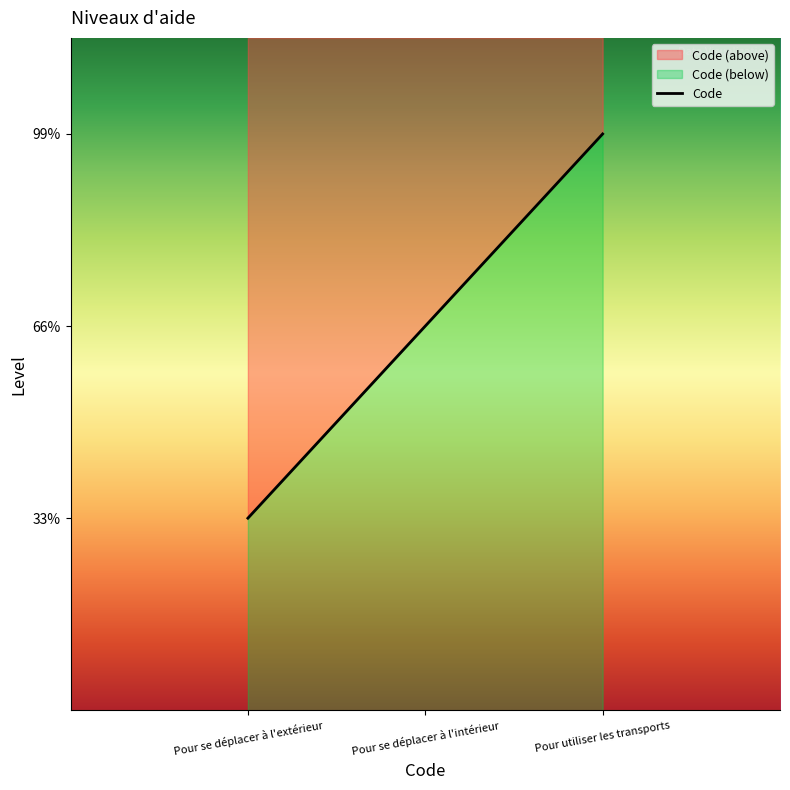

Which has a higher value, Pour se déplacer à l'extérieur or Pour utiliser les transports?

Pour utiliser les transports